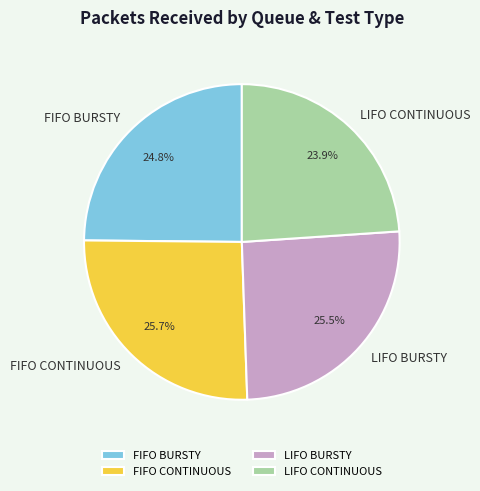

Between LIFO CONTINUOUS and LIFO BURSTY, which is larger?

LIFO BURSTY